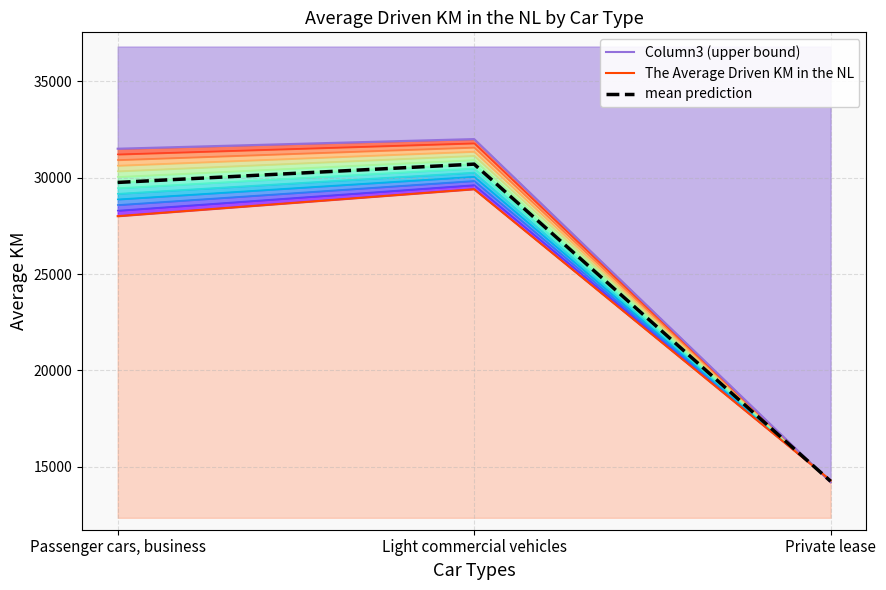

What is the label of the 1st point from the left?

Passenger cars, business